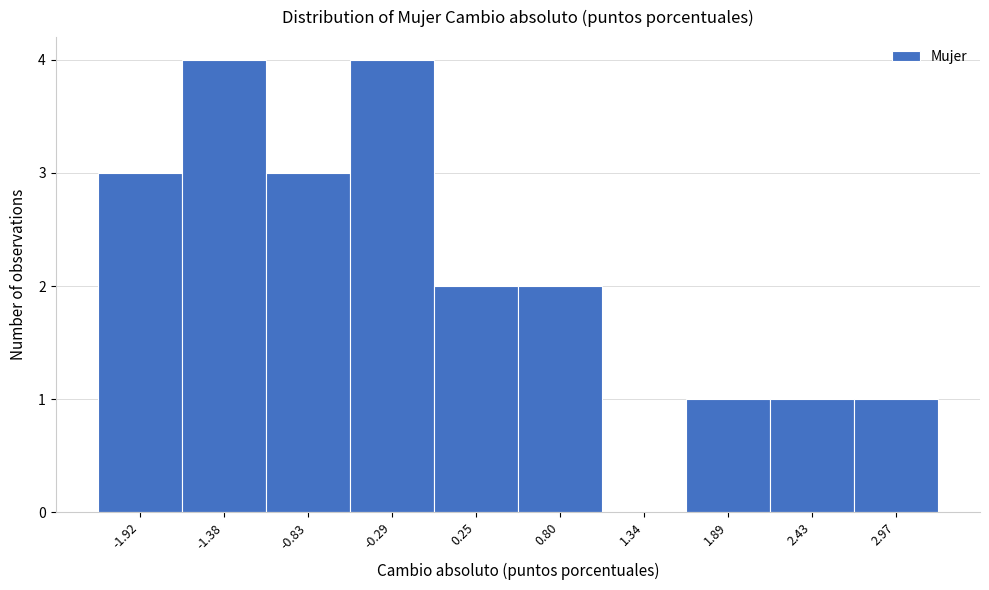

Reading left to right, list all the values displayed in this chart.

-1.92=3	-1.38=4	-0.83=3	-0.29=4	0.25=2	0.80=2	1.34=0	1.89=1	2.43=1	2.97=1